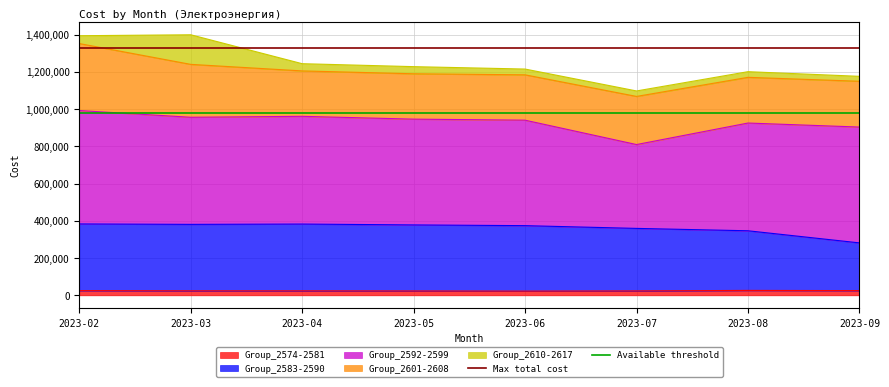

How many lines are shown in the chart?

2